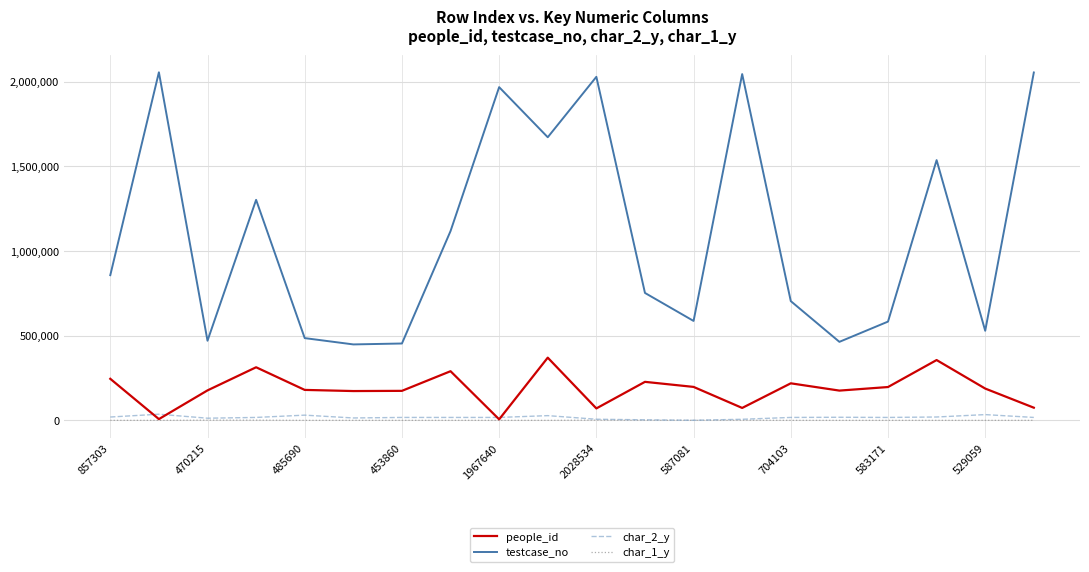

Which series has the largest total across all categories?

testcase_no